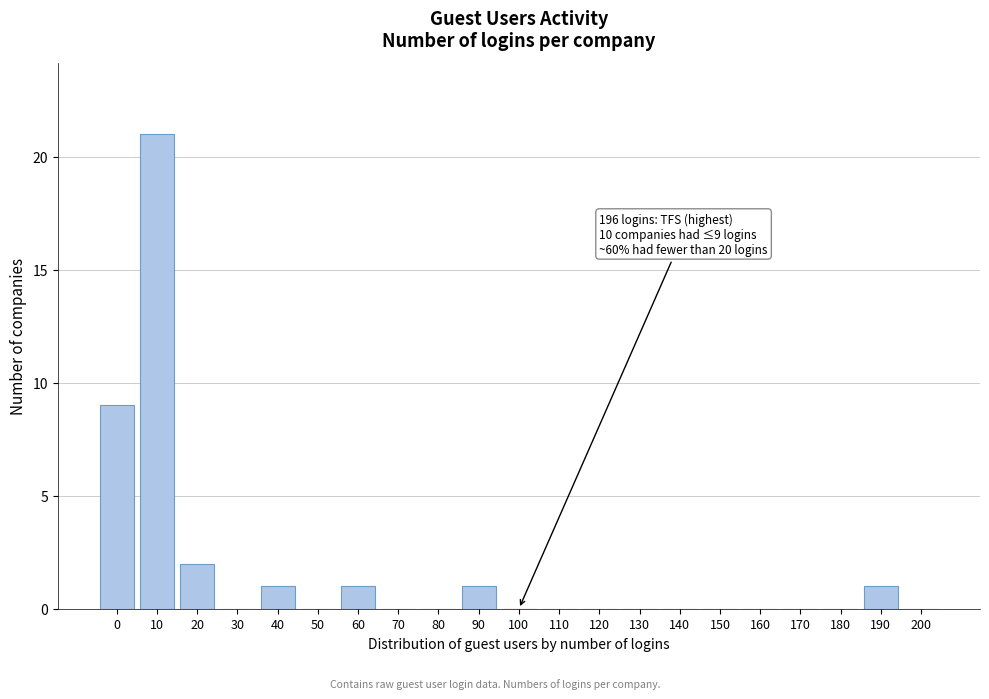

Reading left to right, what are all the values shown in this chart?

0=9	10=21	20=2	30=0	40=1	50=0	60=1	70=0	80=0	90=1	100=0	110=0	120=0	130=0	140=0	150=0	160=0	170=0	180=0	190=1	200=0